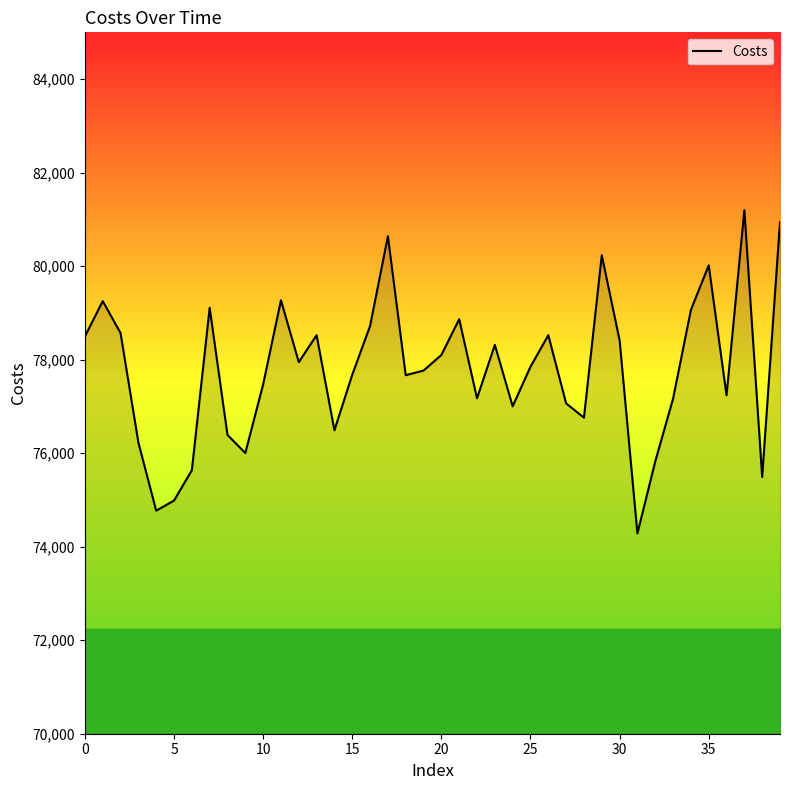

Does the chart display data point markers on the line(s)?

No